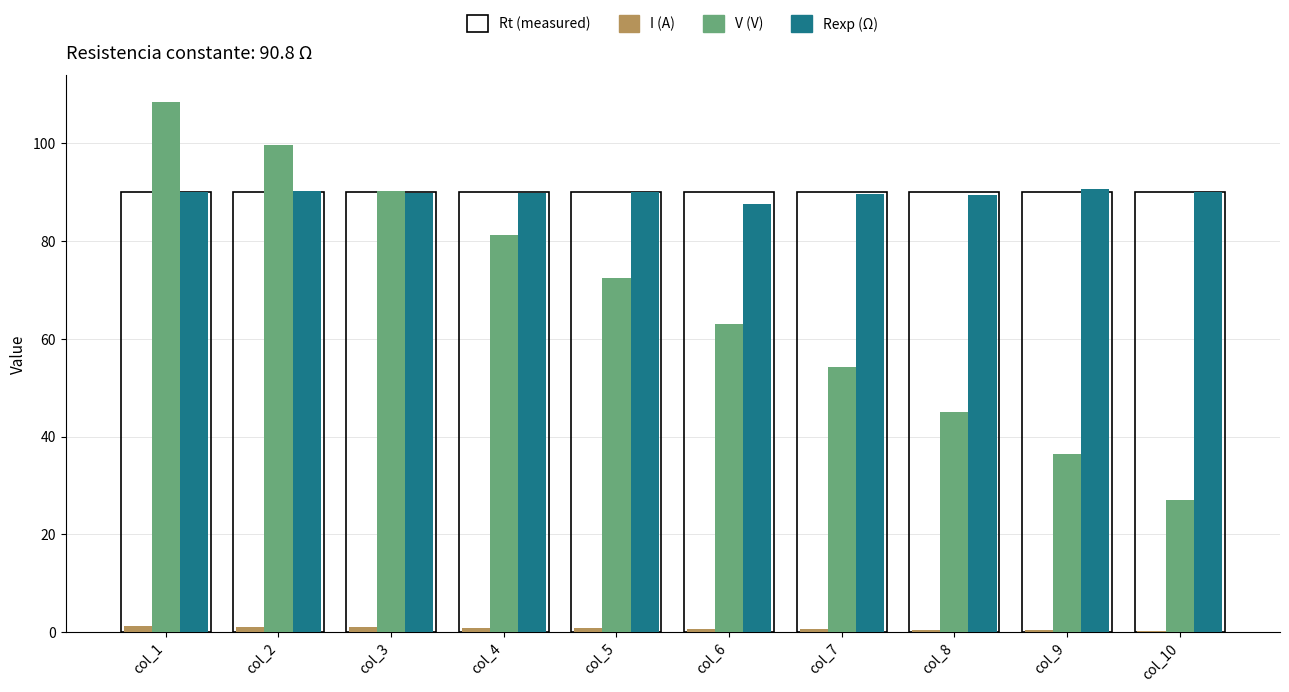

Is it true that V (V) equals 90.2 at col_3?

True